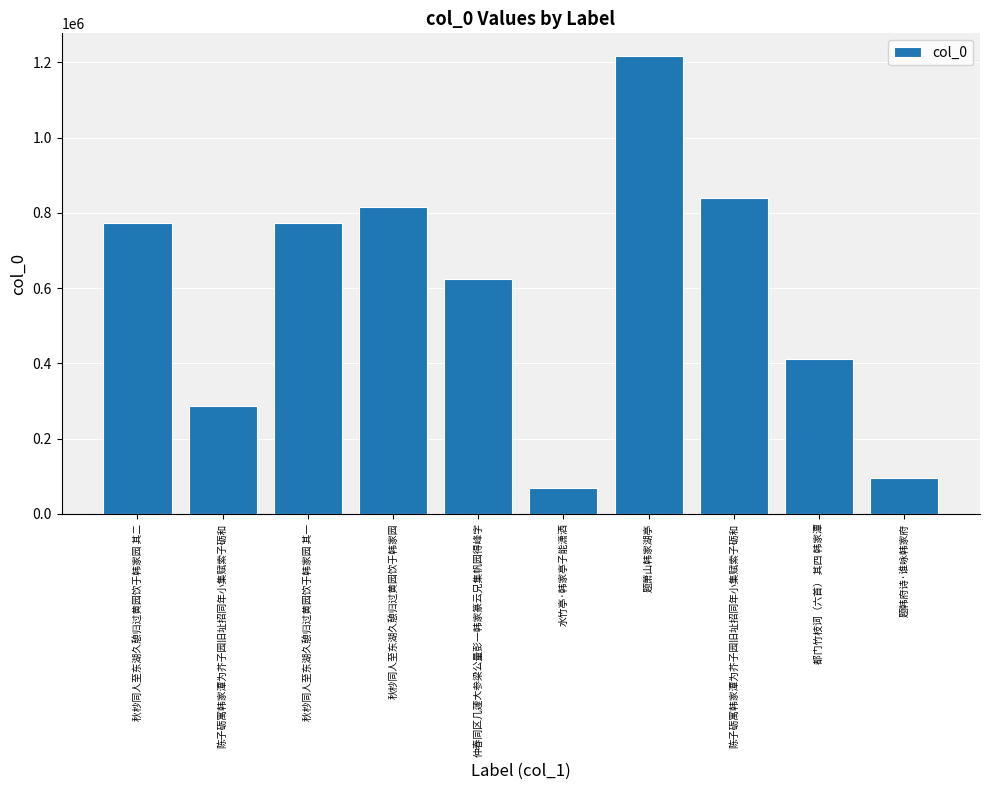

The chart shows a value of 286971 at 陈子砺寓韩家潭为芥子园旧址招同年小集赋索子砺和. True or false?

True